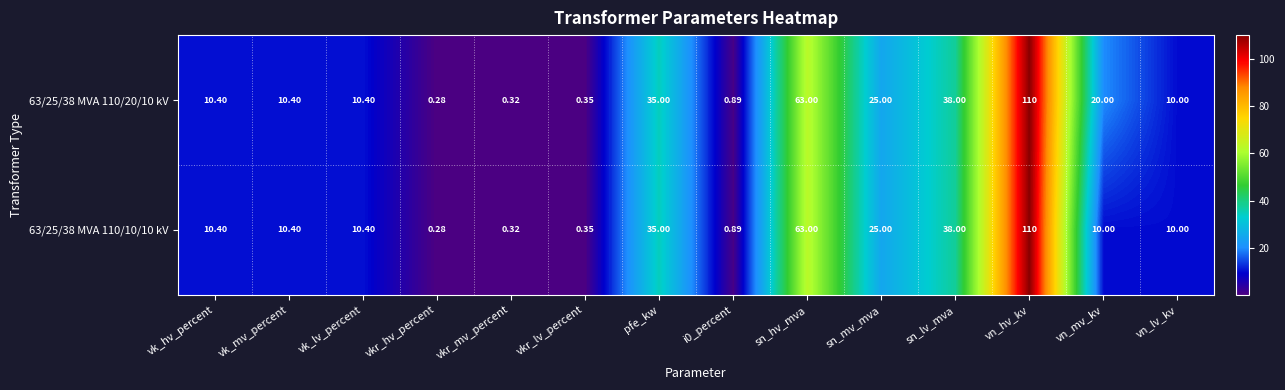

Where does the 63/25/38 MVA 110/20/10 kV series first go above 10?

vk_hv_percent